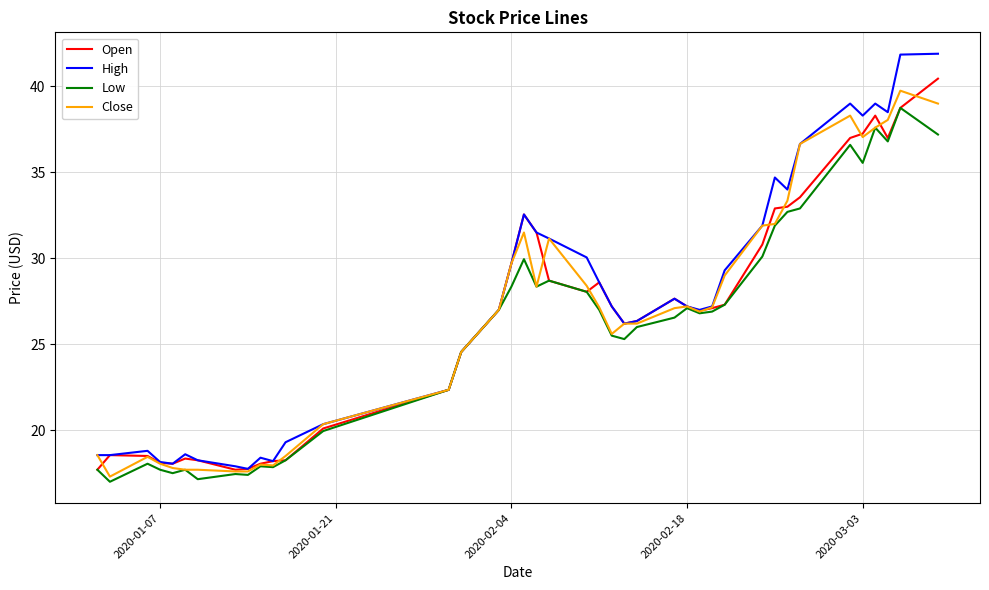

What is the maximum value for Close?

39.8